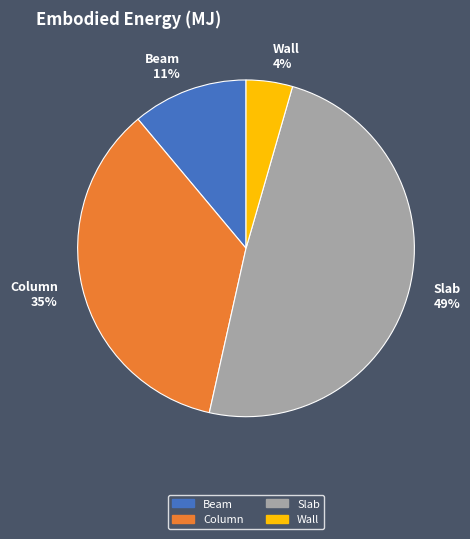

Does Slab account for over 50% of the chart?

No